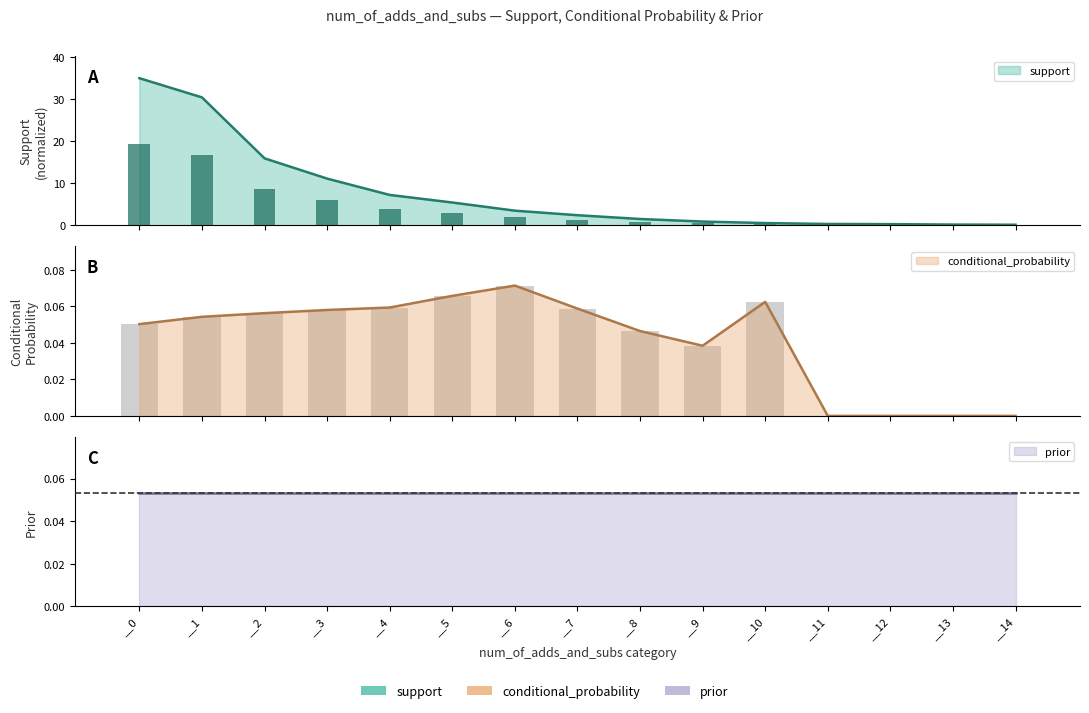

Between __3 and __14, which series saw the biggest shift?

support